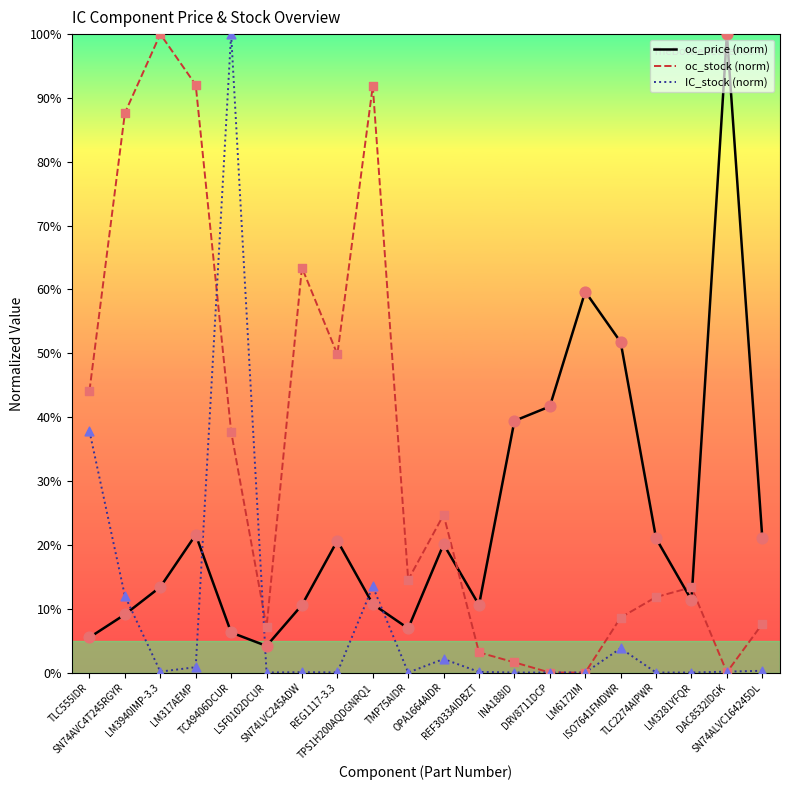

What is the total value across all series at REG1117-3.3?

70.5